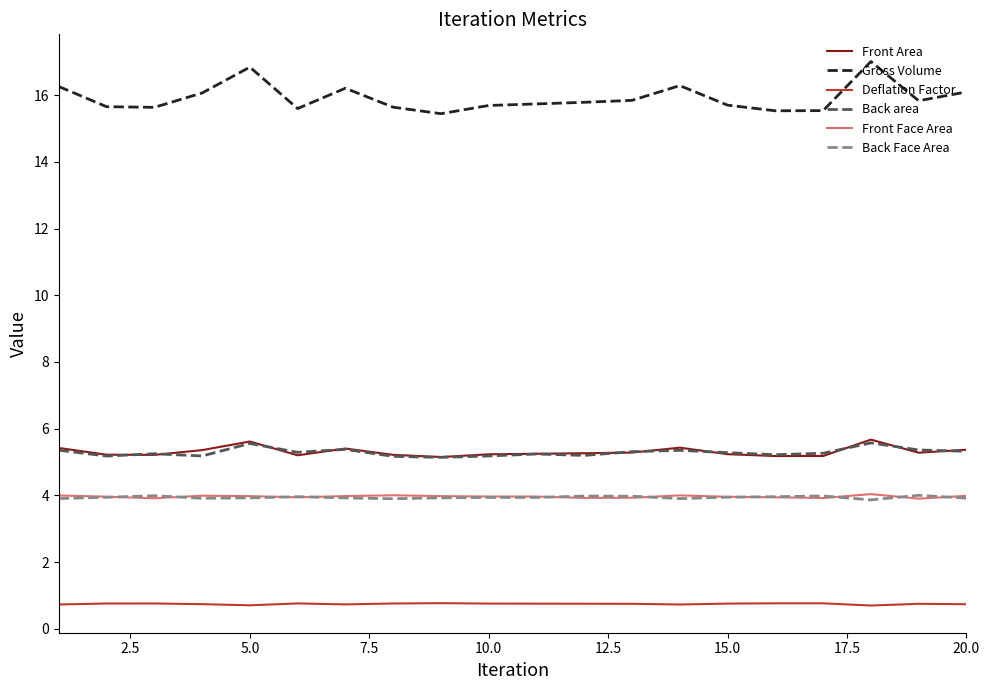

Which series has the widest spread of values?

Gross Volume